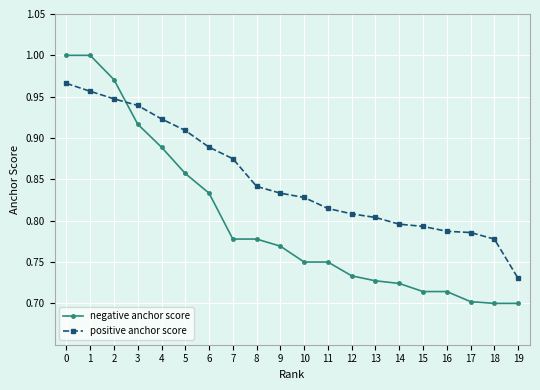

True or false: negative anchor score has a value of 0.2 at 9.

False